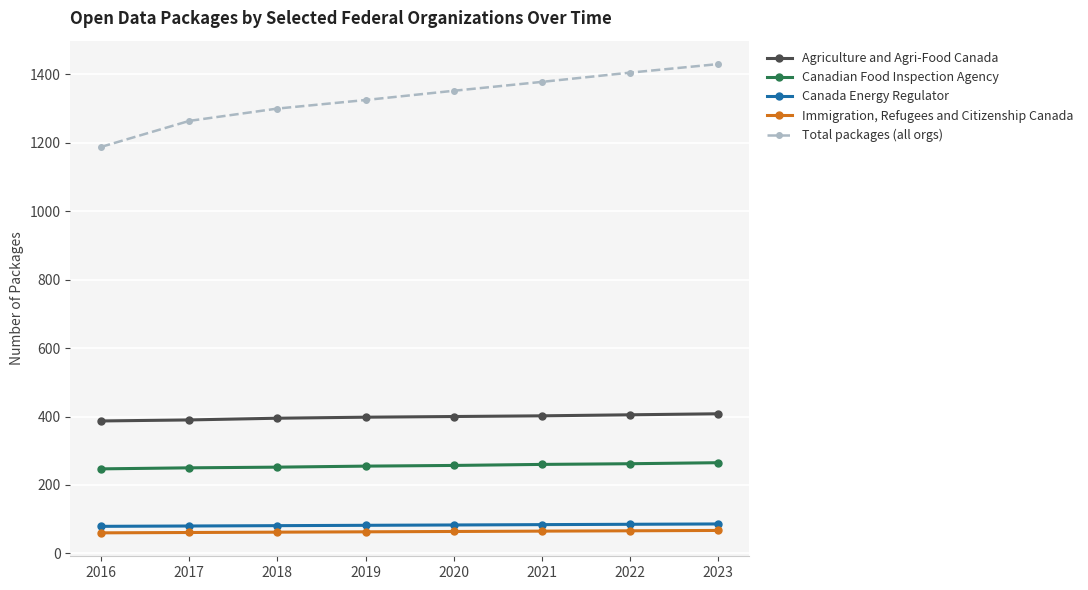

True or false: Total packages (all orgs) has more than 0 points higher than both neighbors.

False